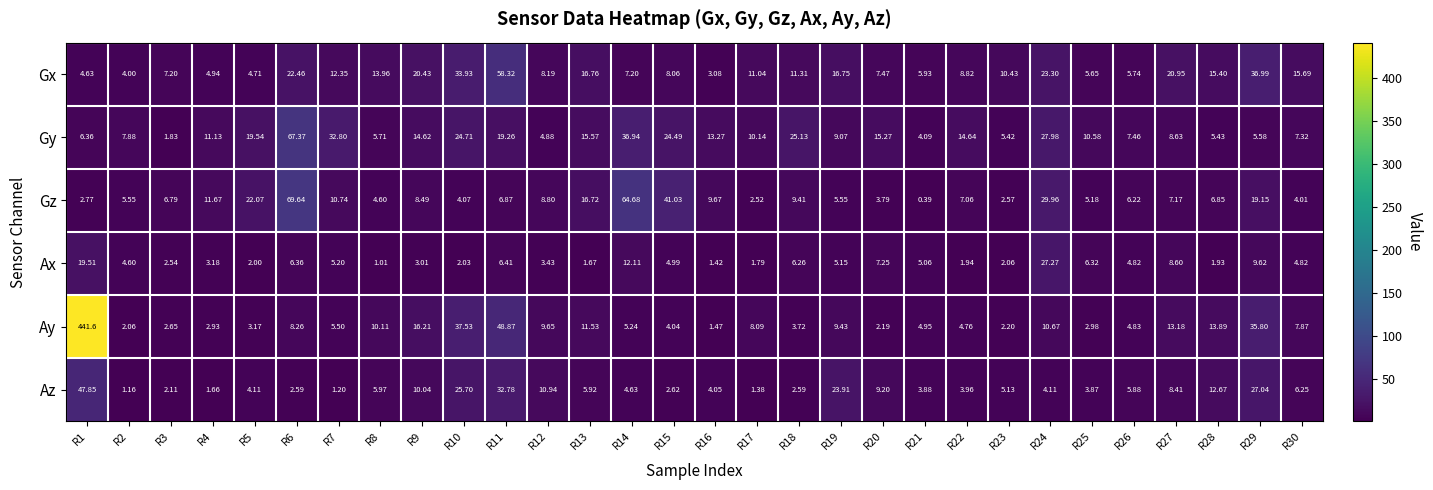

At R3, list the series in order from smallest to largest.

Gy, Az, Ax, Ay, Gz, Gx